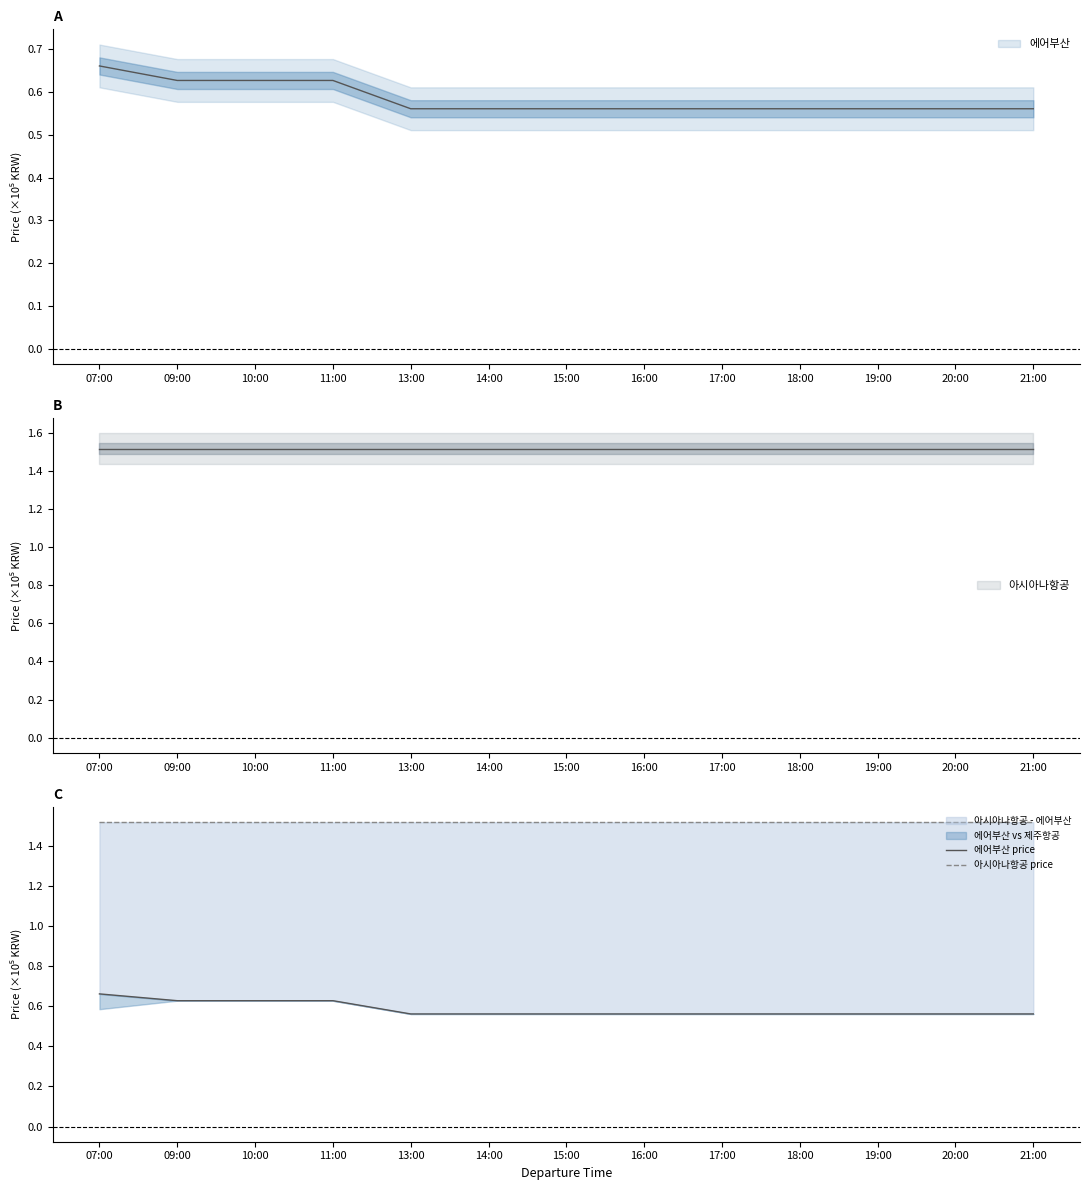

At which category is the sum across all series the highest?

07:00